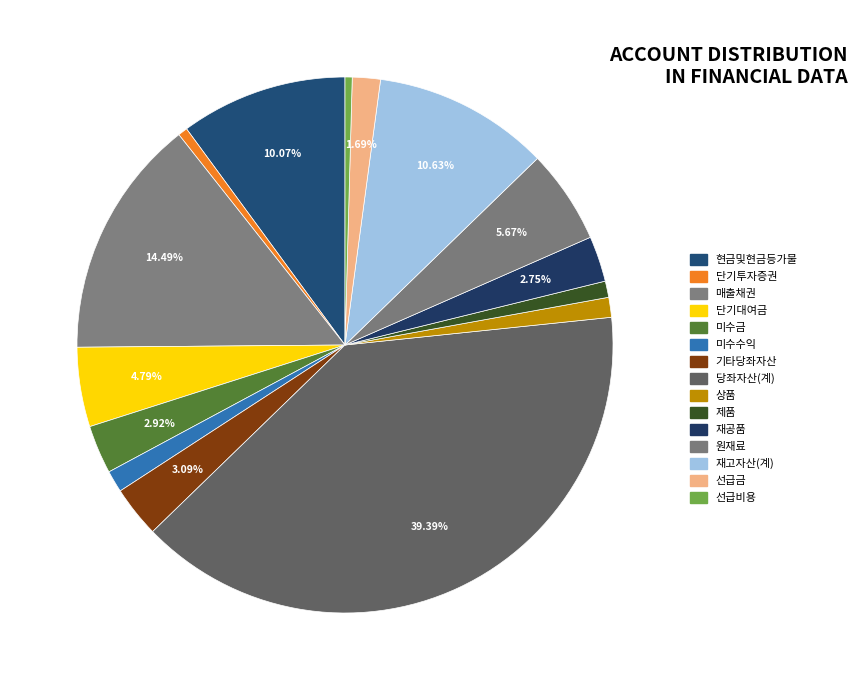

How many slices are in this pie chart?

15